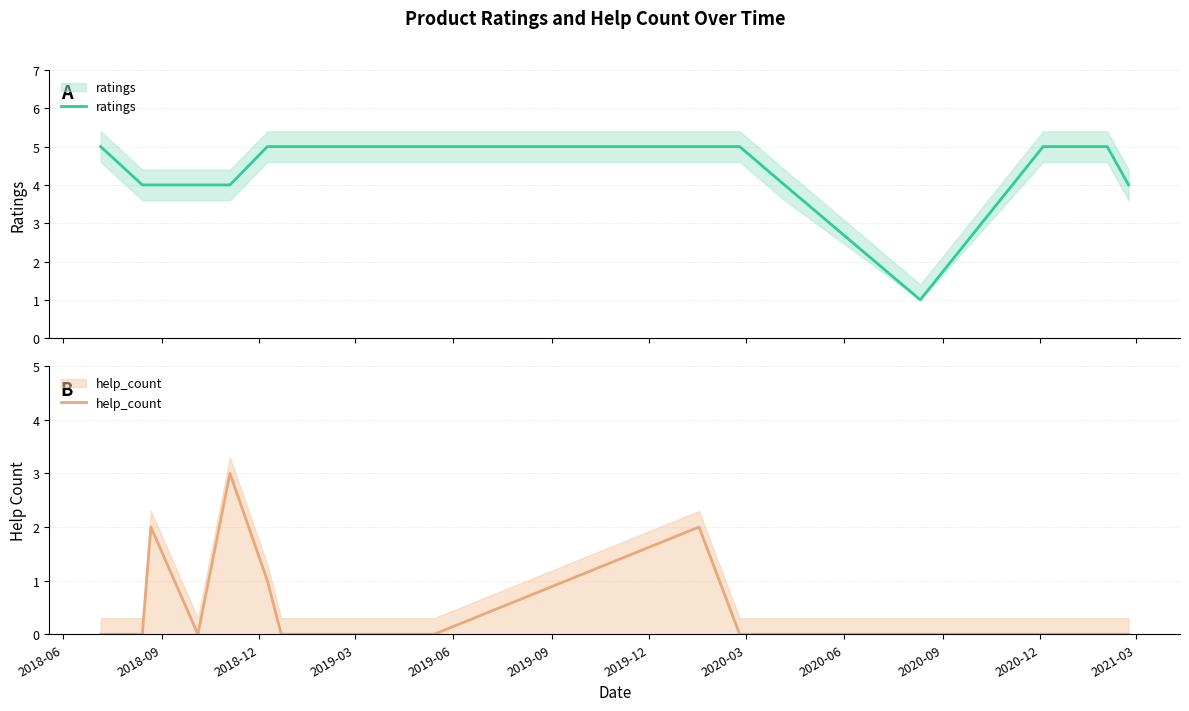

How many lines are shown in the chart?

2